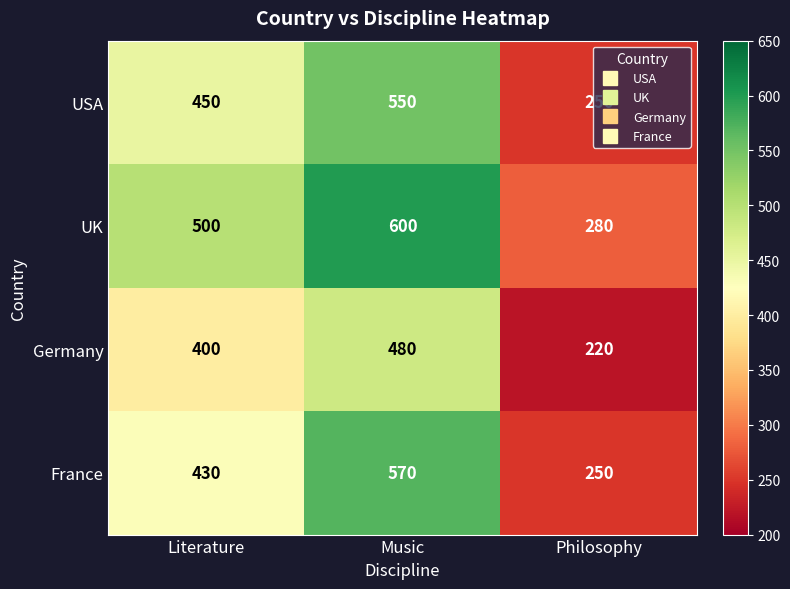

Count the France values in the range 250 to 570.

3